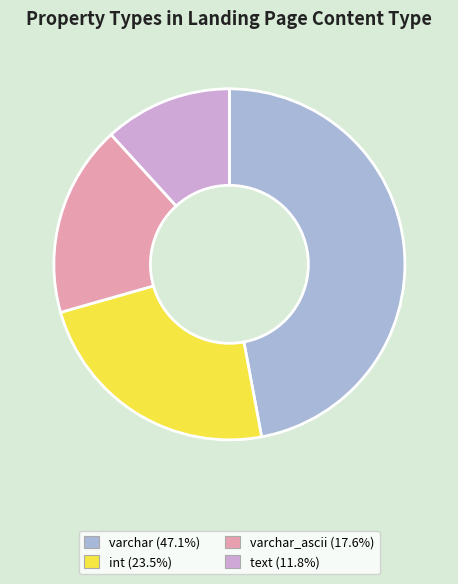

Approximately how many times larger is the value at int (23.5%) compared to varchar_ascii (17.6%)?

1.3